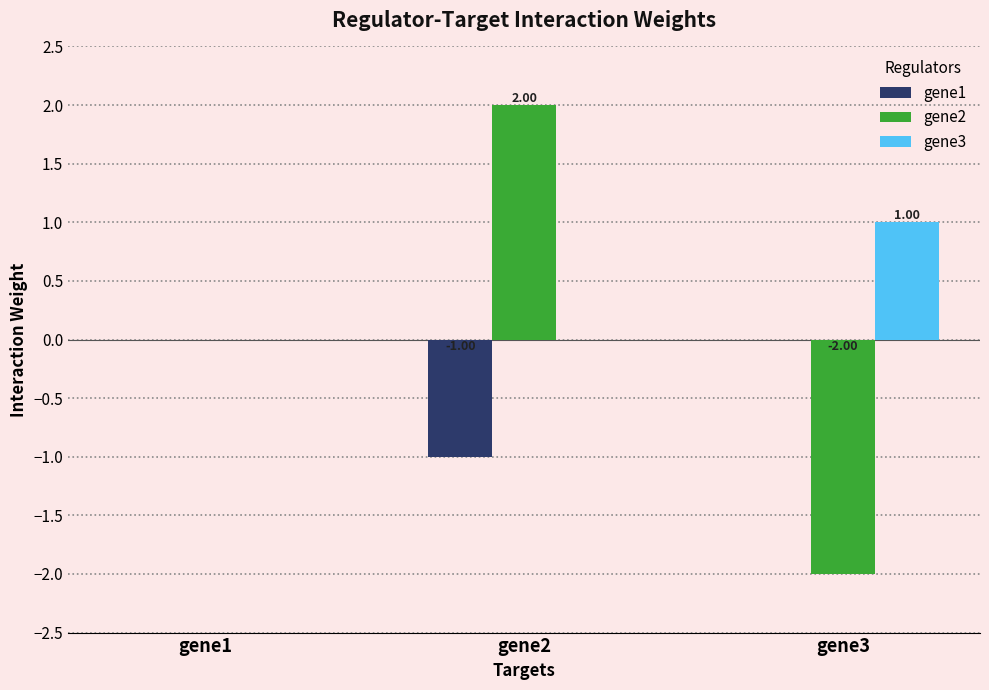

How many categories are shown in the chart?

3